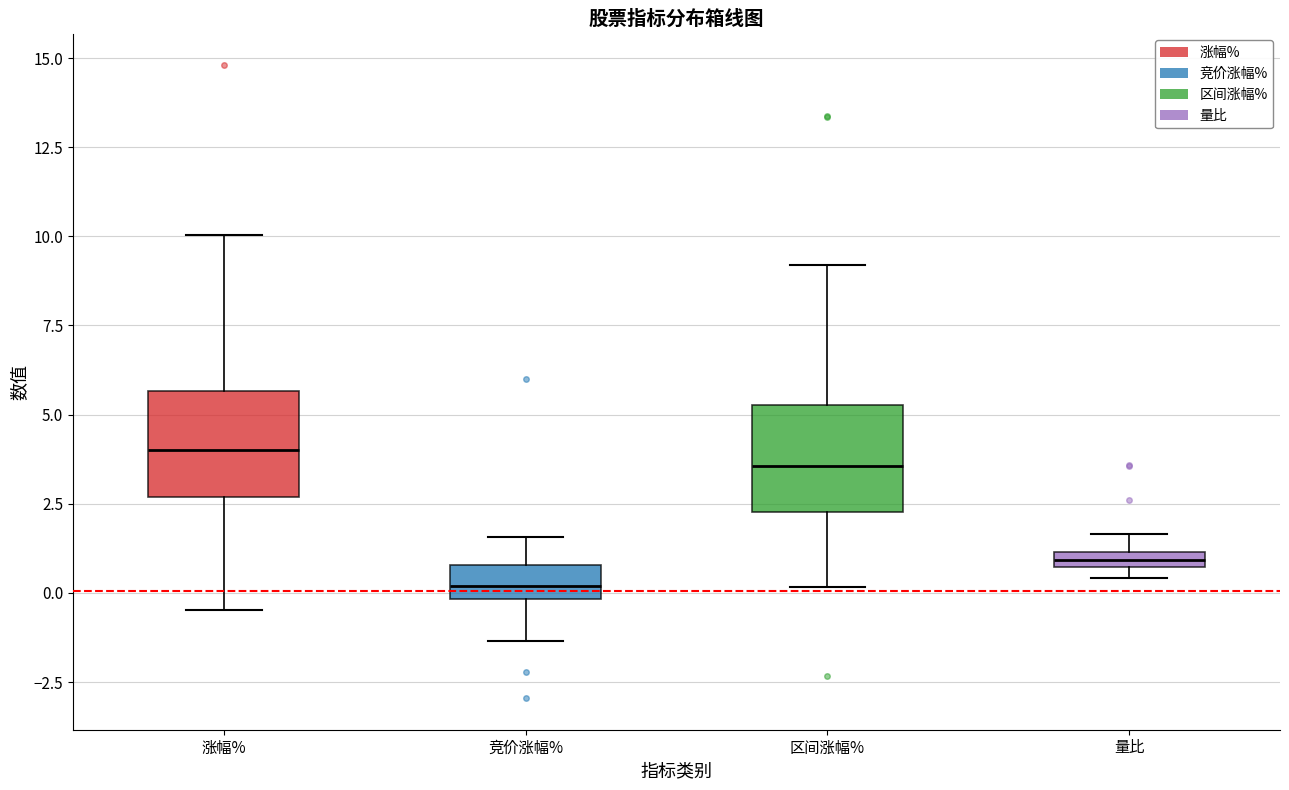

Where does the lower whisker of the box for 区间涨幅% end on the y-axis? The values are not printed on the chart, so give them approximately, as read against the axis.

0.0